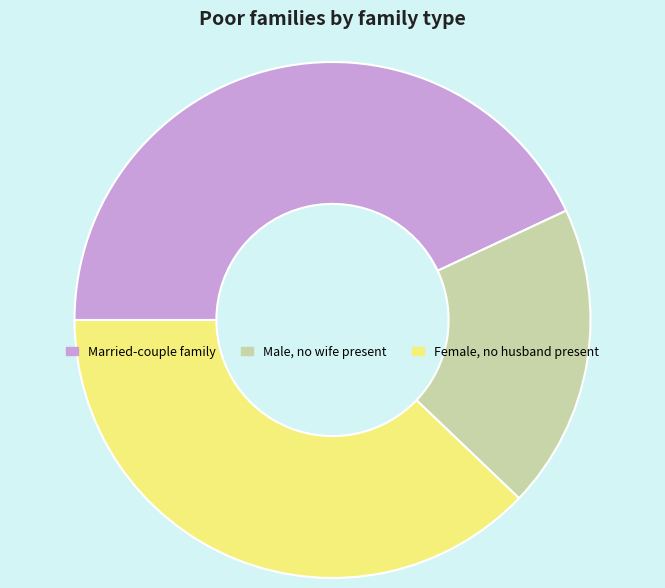

Rank the categories by value from highest to lowest.

Married-couple family, Female, no husband present, Male, no wife present